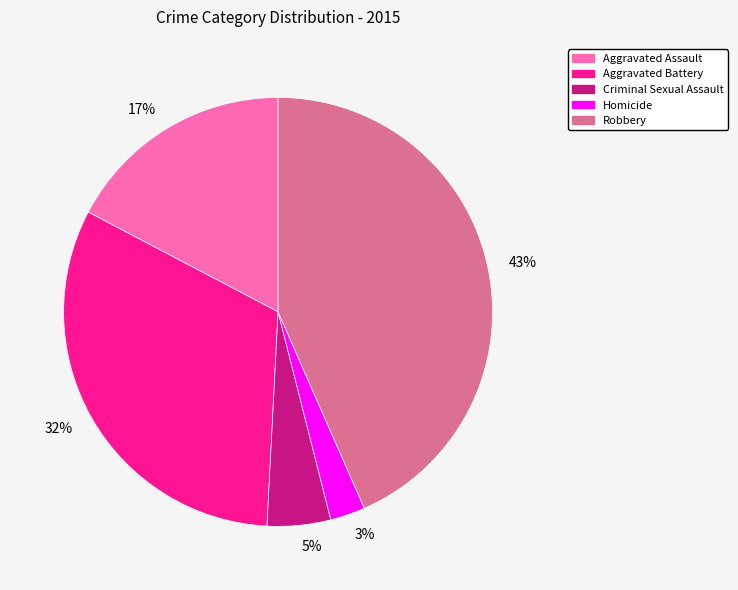

Do Aggravated Battery and Criminal Sexual Assault together represent more than half of the pie?

No